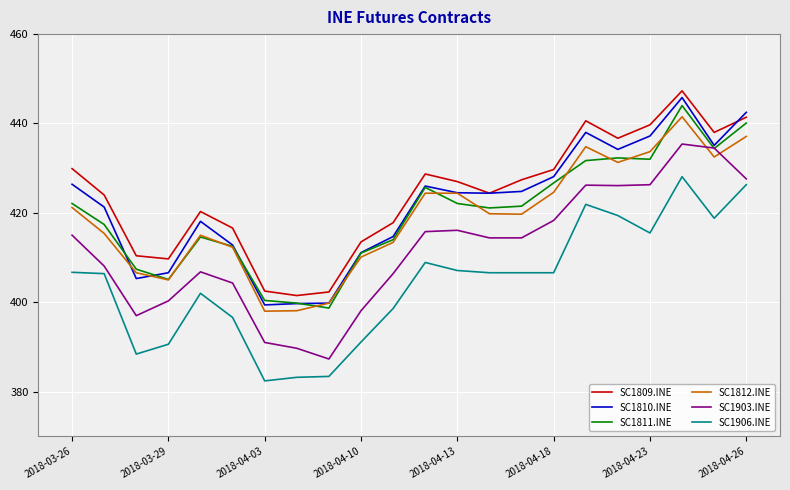

At how many categories does at least one series exceed 394?

22